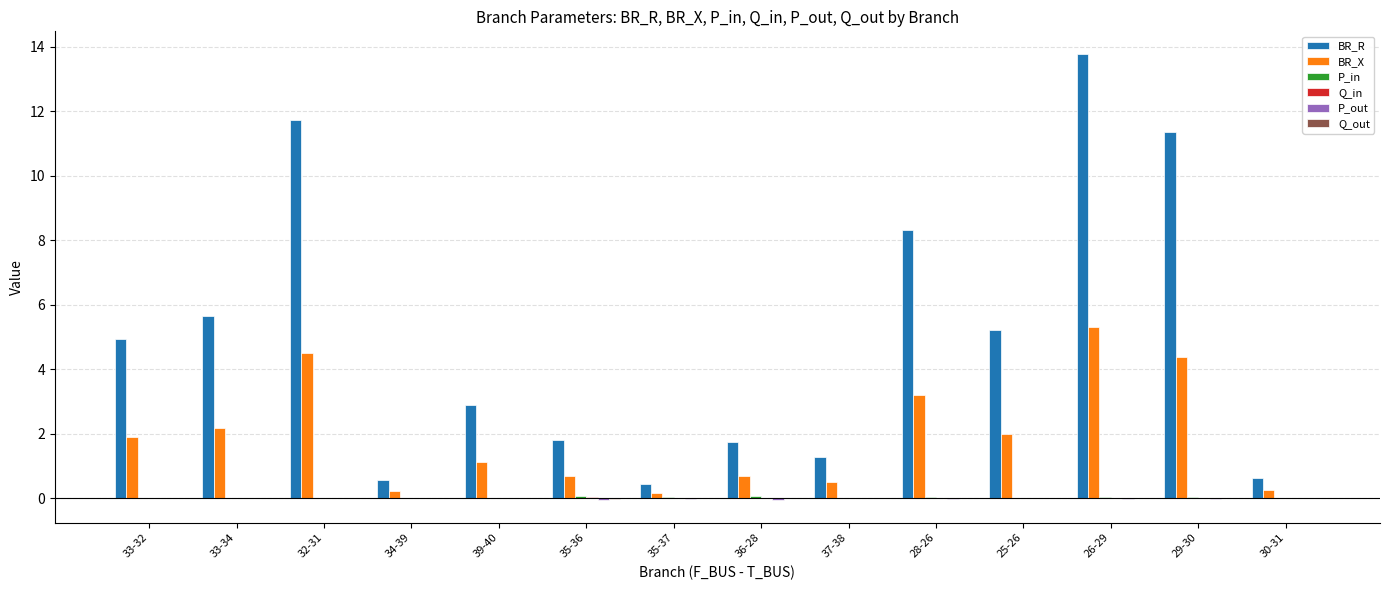

Which series changed the most between 39-40 and 37-38?

BR_R